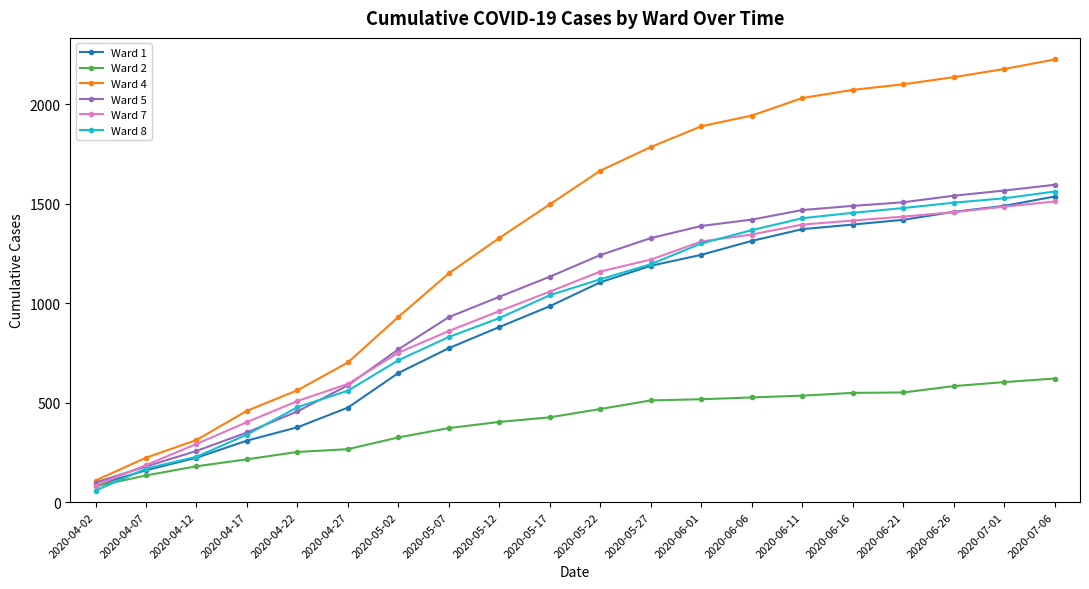

What is the difference between the Ward 2 values at 2020-05-22 and 2020-05-12?

65